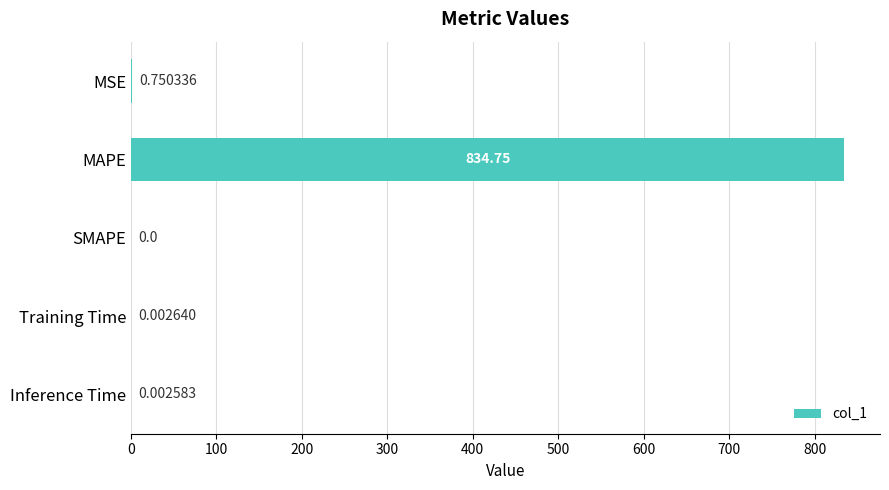

What is the sum of all values?

835.5